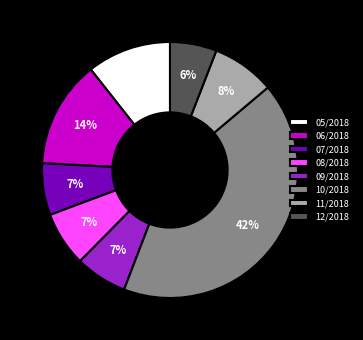

Do 09/2018 and 08/2018 together represent more than half of the pie?

No